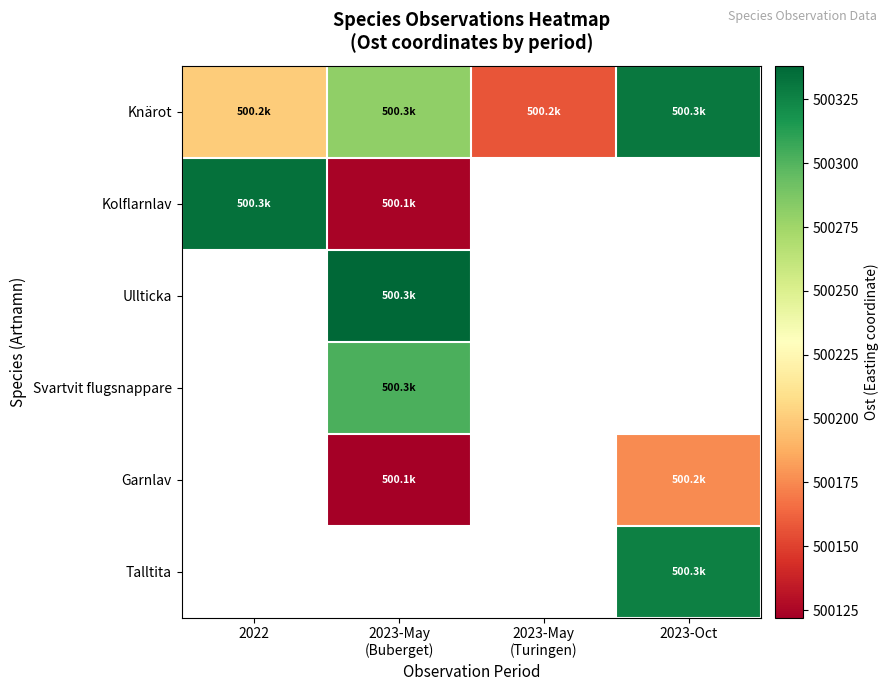

At which category does the chart reach its peak across all series?

2023-May
(Buberget)